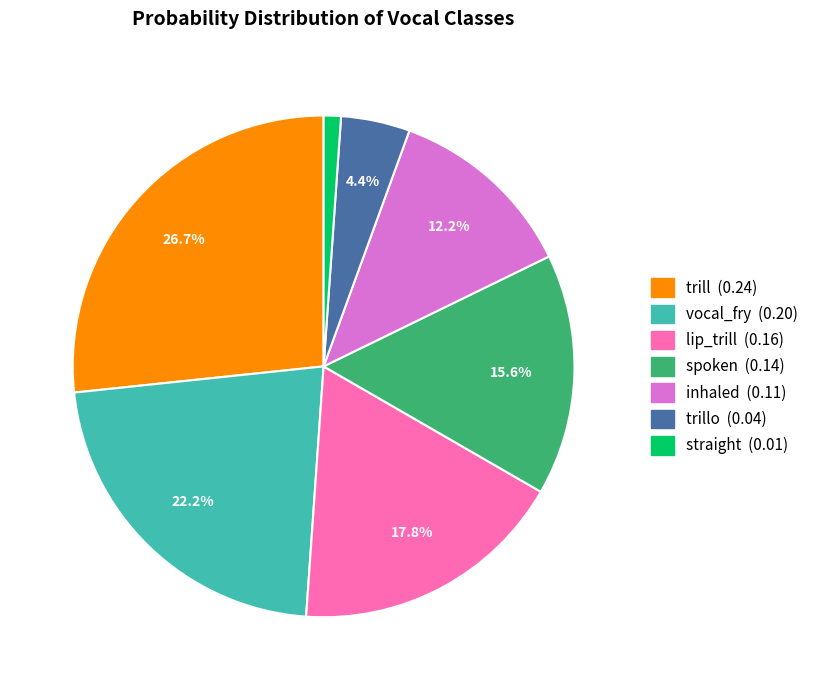

Does any single category account for the majority?

No